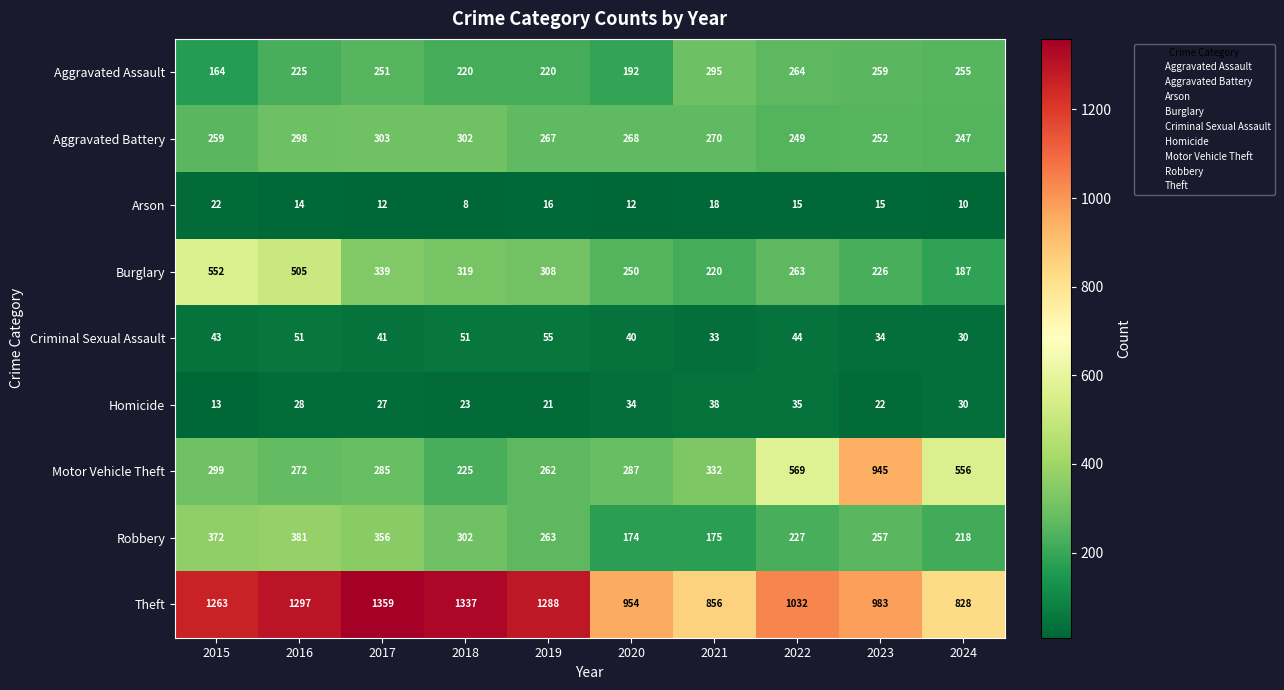

Which label corresponds to the largest value in the chart?

2017